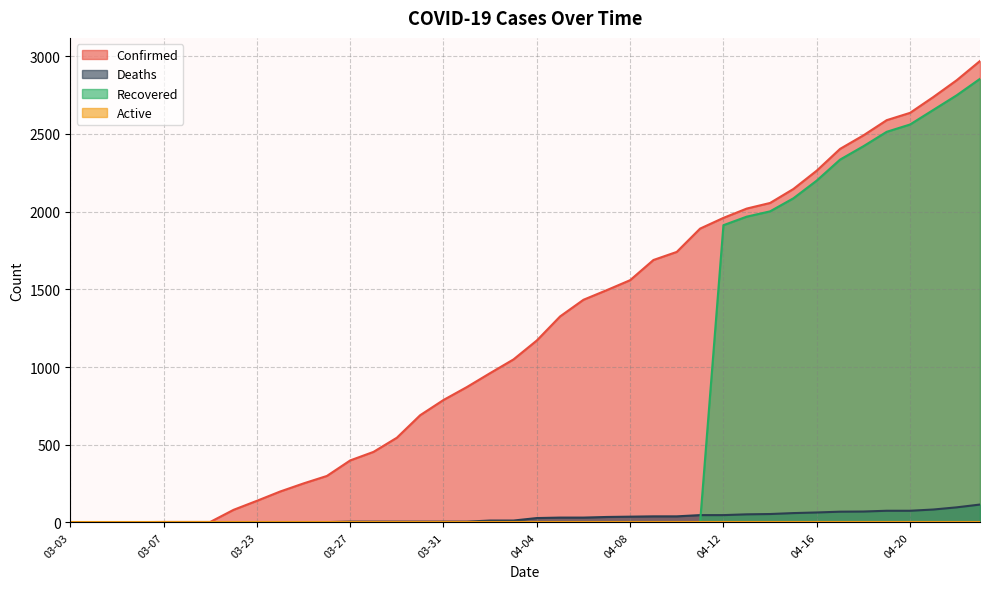

Which series has the widest spread of values?

Confirmed